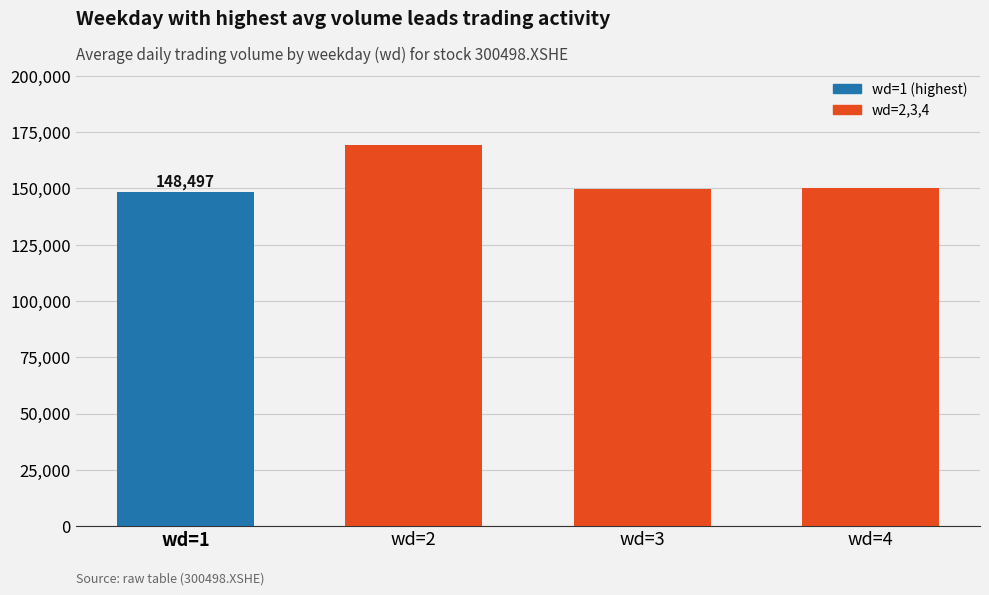

Approximately how many times larger is the value at wd=2 compared to wd=1?

1.1